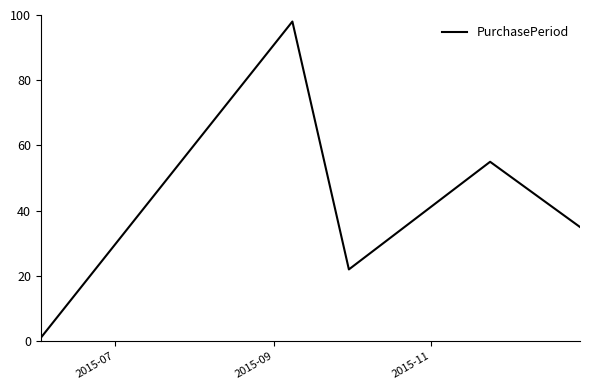

True or false: the data has more than 2 interior local peaks.

False